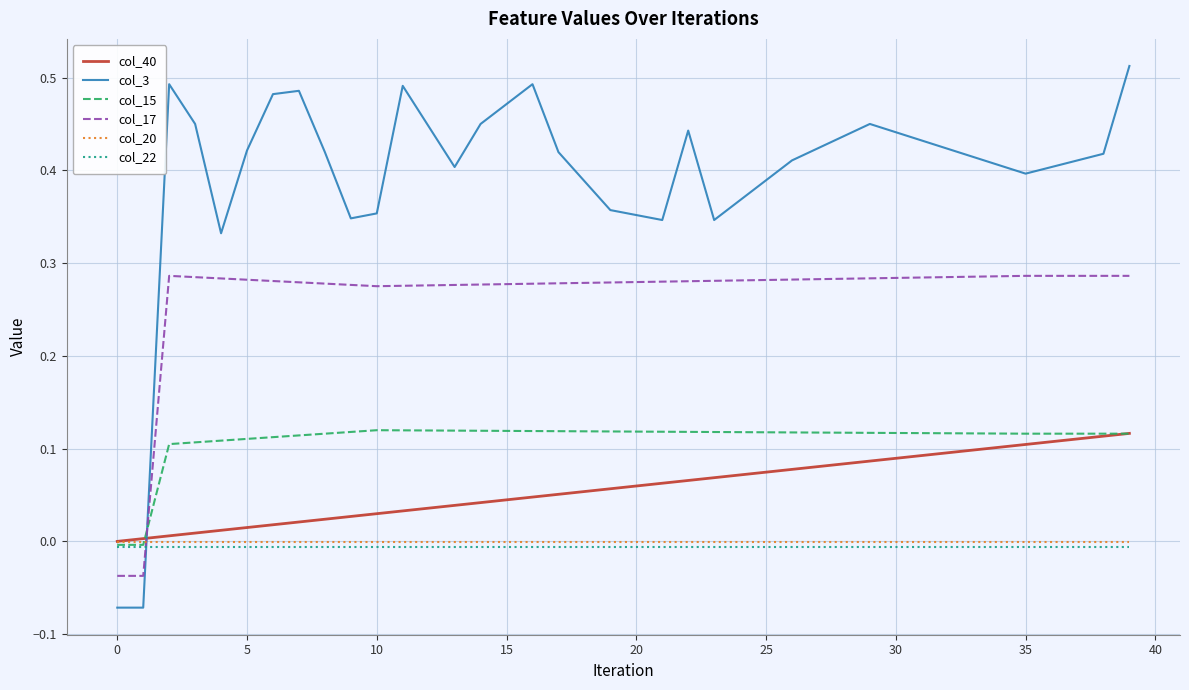

What are all the series names shown in the legend?

col_40, col_3, col_15, col_17, col_20, col_22